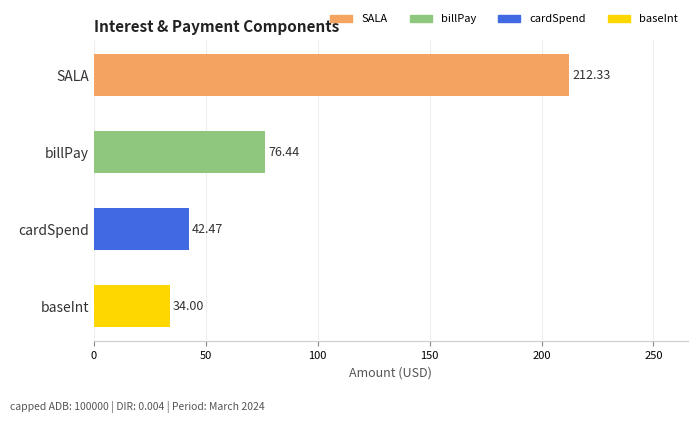

Reading right to left, list all the values displayed in this chart.

baseInt=34.0	cardSpend=42.5	billPay=76.4	SALA=212.3